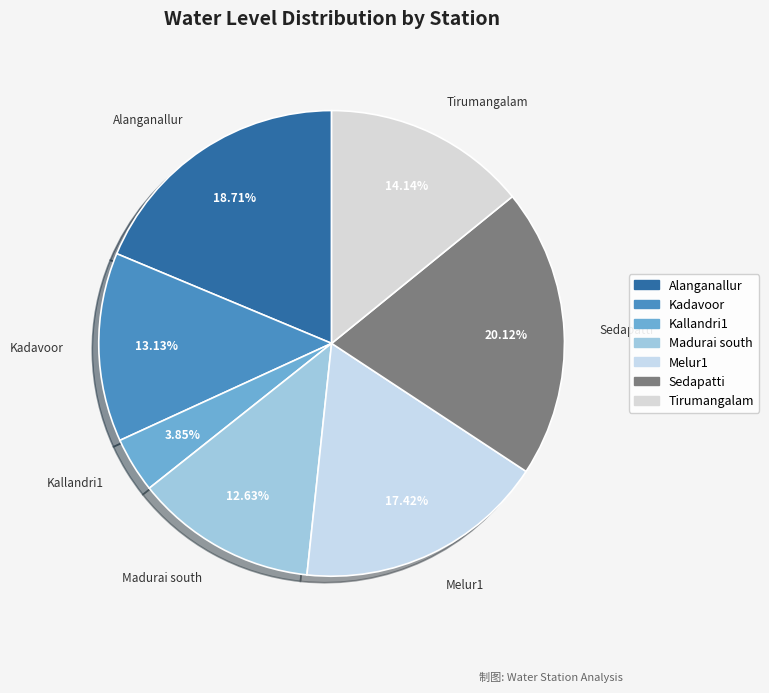

To the nearest percent, what percentage of the pie is Sedapatti?

20%